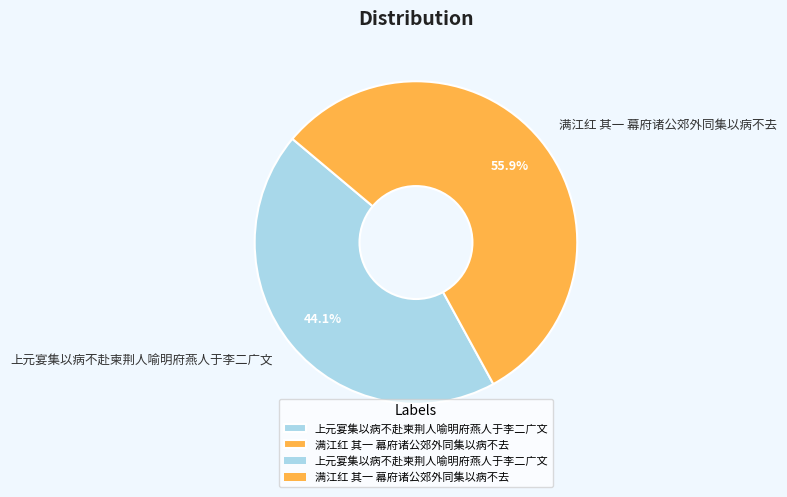

Rank the categories by value from lowest to highest.

上元宴集以病不赴柬荆人喻明府燕人于李二广文, 满江红 其一 幕府诸公郊外同集以病不去